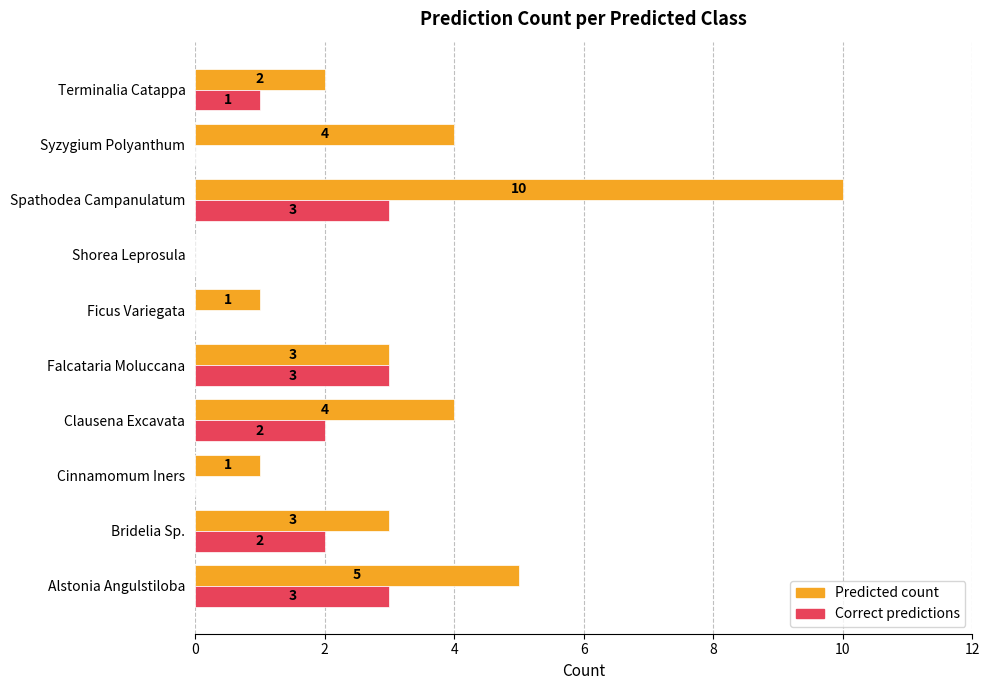

What is the maximum value shown in the chart?

10